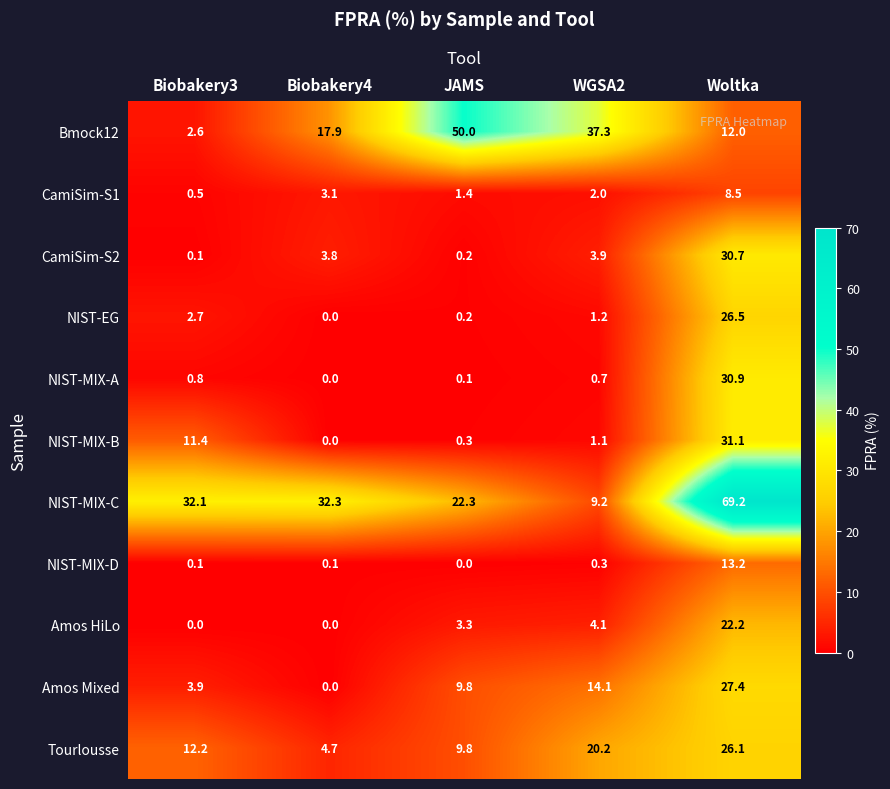

Where does the Bmock12 series first go above 17?

Biobakery4